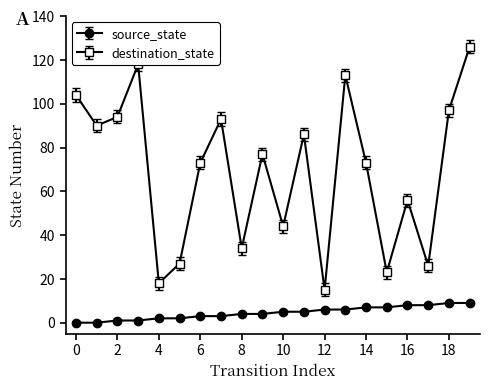

What is the average value of the destination_state series?

69